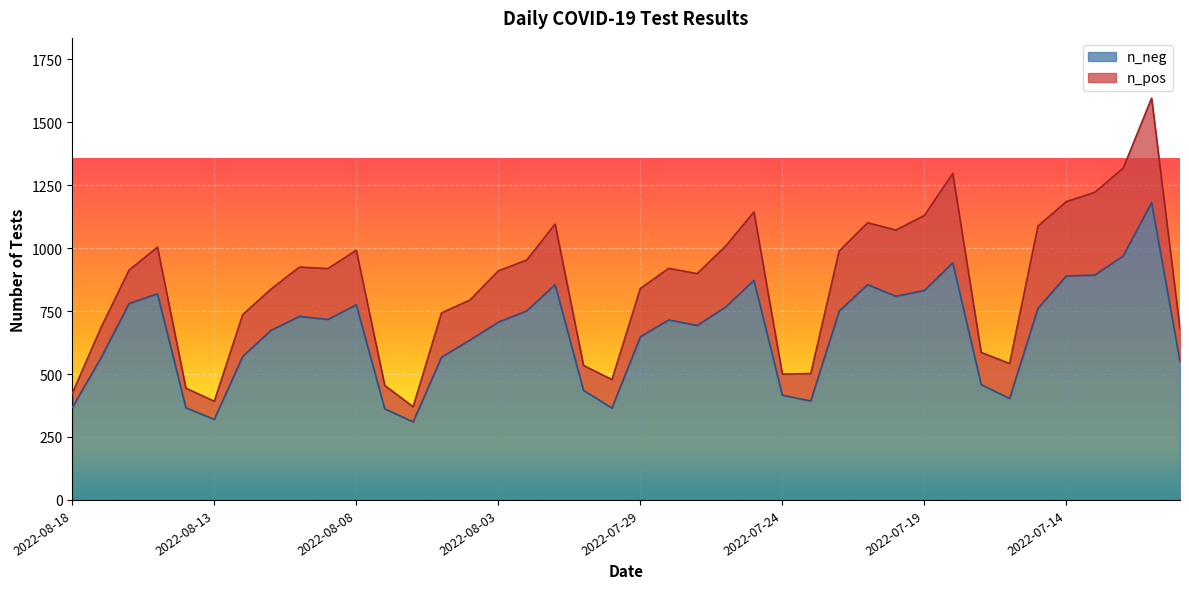

How many points are higher than both their immediate neighbors (excluding endpoints)?

9